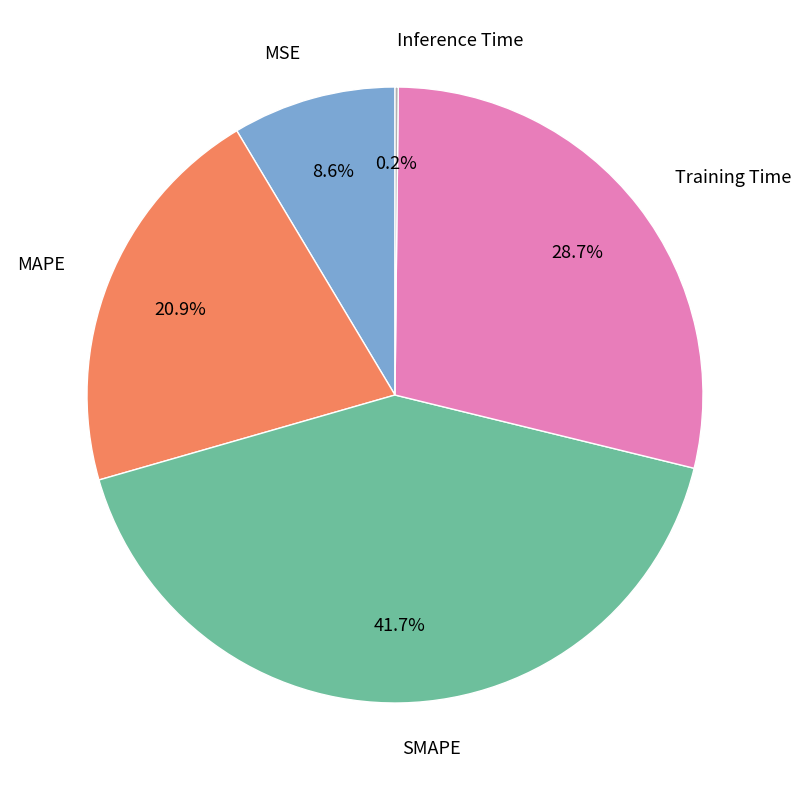

To the nearest percent, what is the difference between the MSE and Training Time slice percentages?

20%